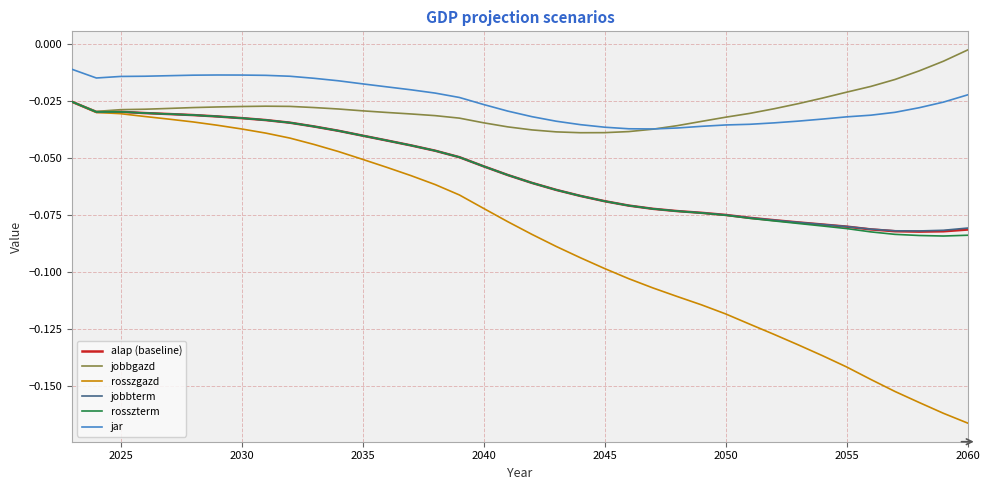

True or false: alap (baseline) and jar cross at least once.

False